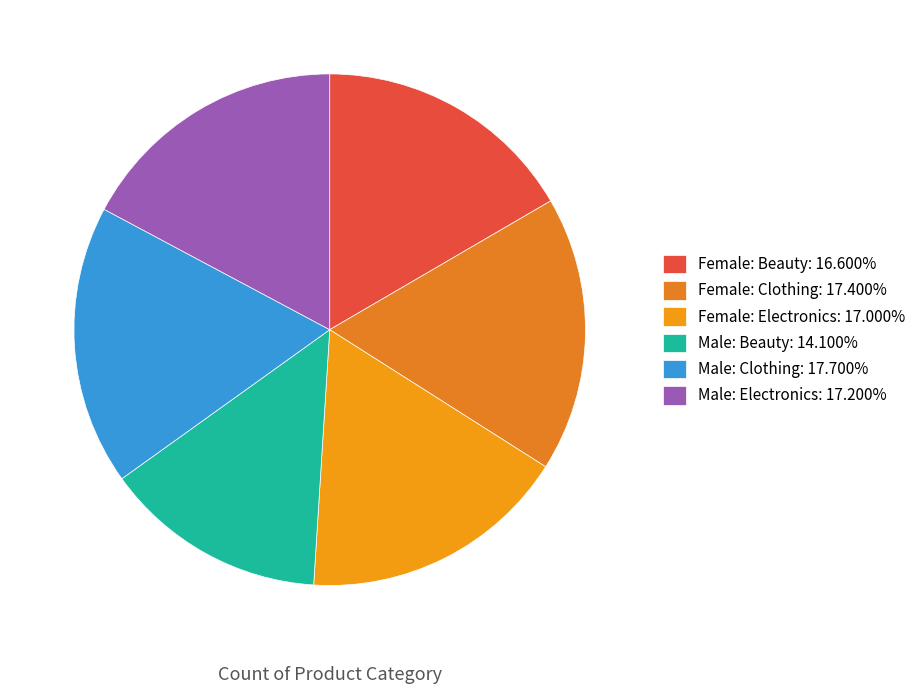

What is the change in value from Female: Clothing to Male: Clothing?

+3